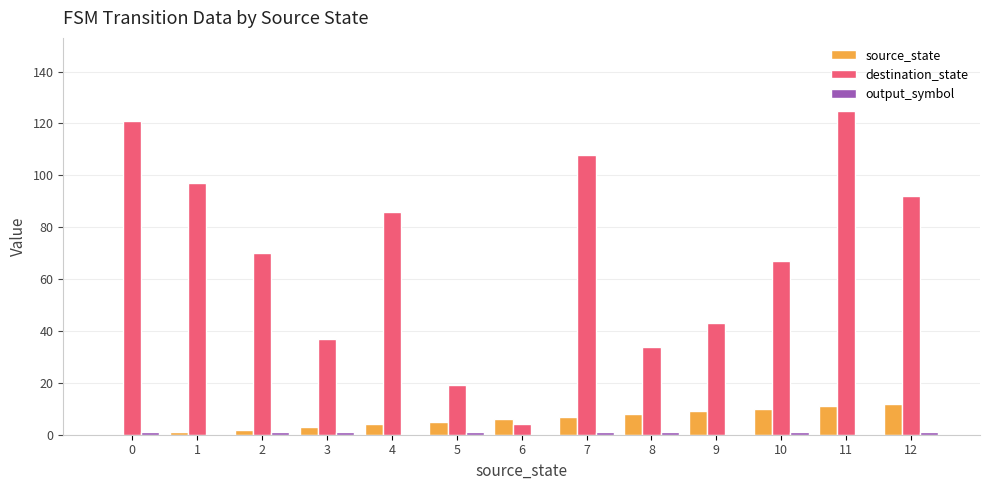

What is the sum of all destination_state values?

903